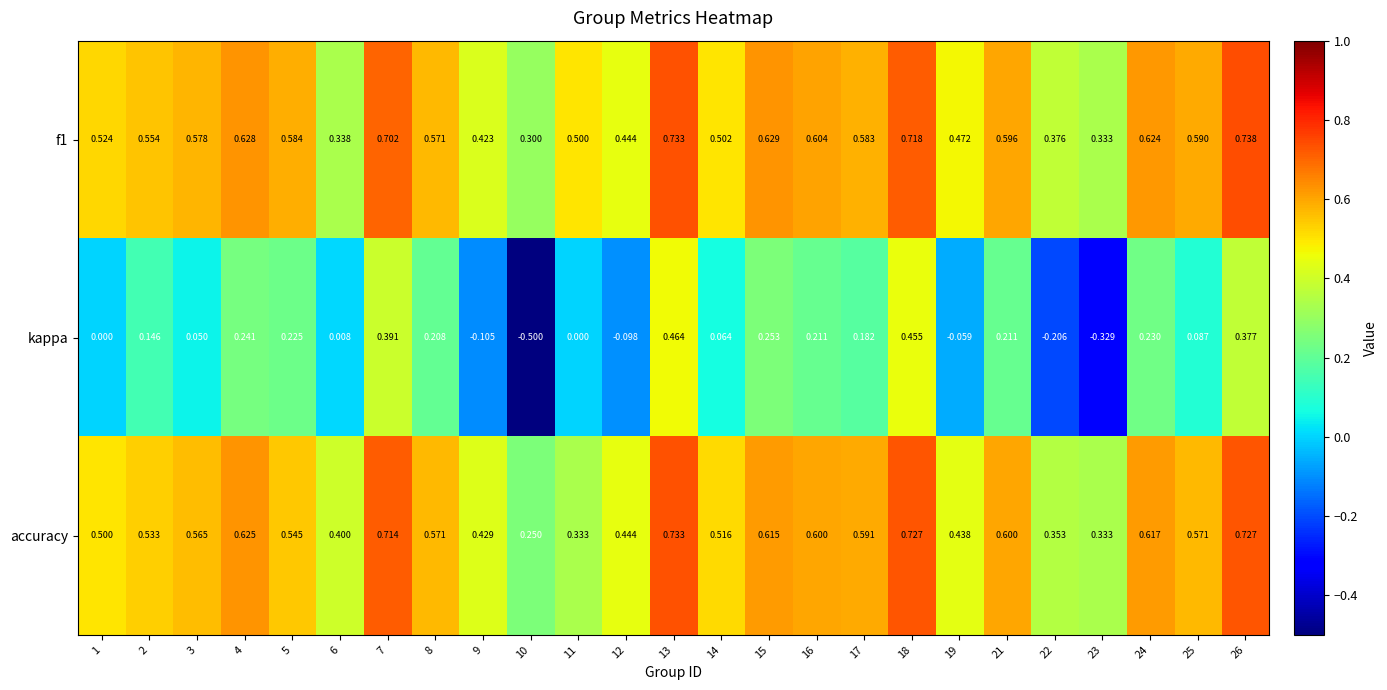

Is the value of kappa at 4 greater than the value of accuracy at 9?

No